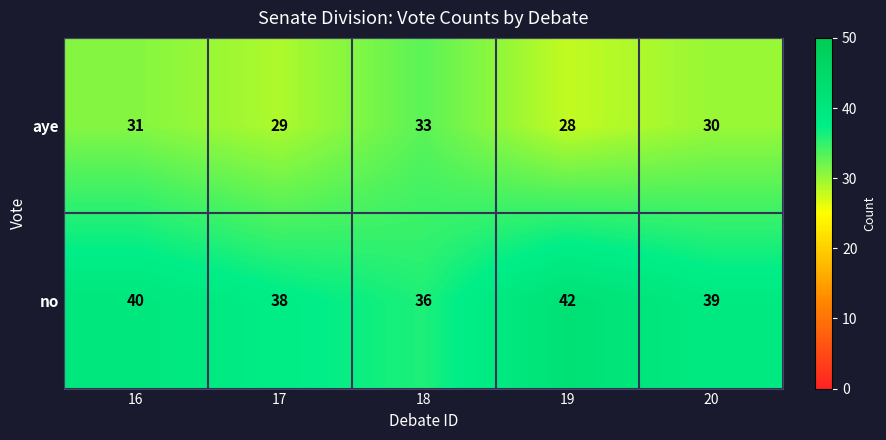

What is the difference between the maximum and minimum values in the no series?

6